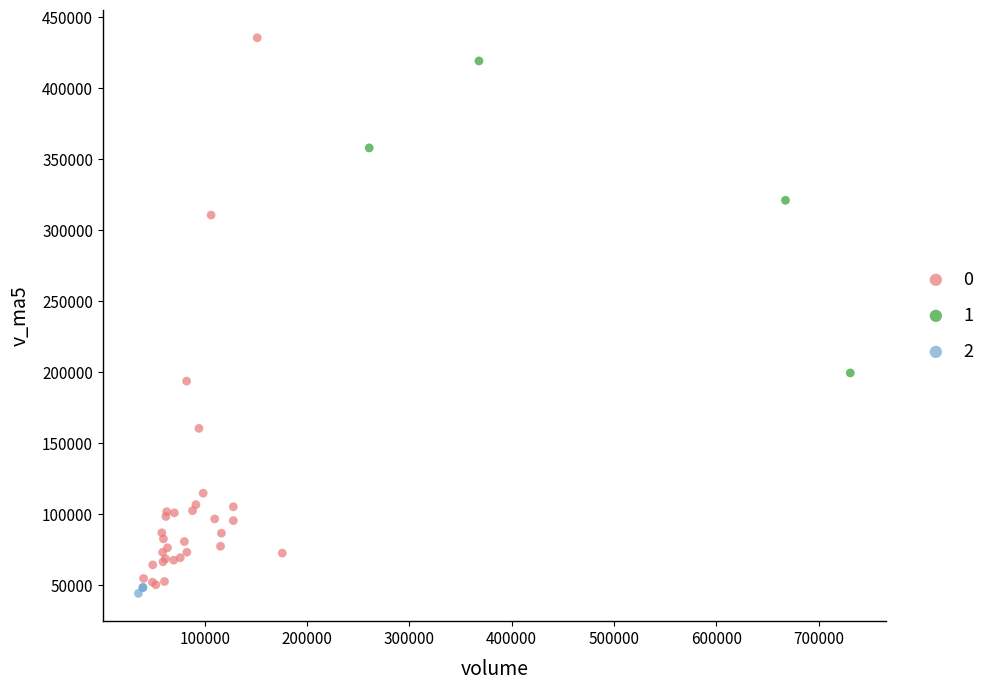

Which series reaches the maximum Y coordinate?

0